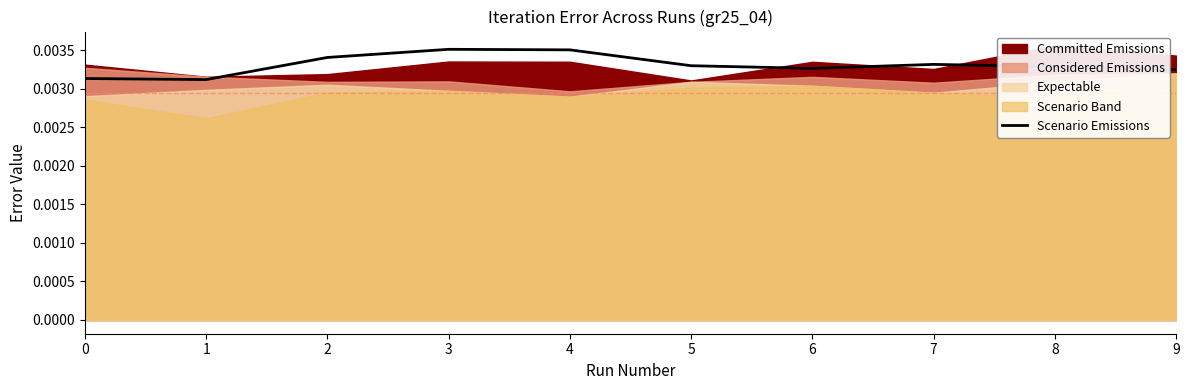

Rank the categories by value from lowest to highest.

1, 0, 9, 6, 8, 5, 7, 2, 4, 3